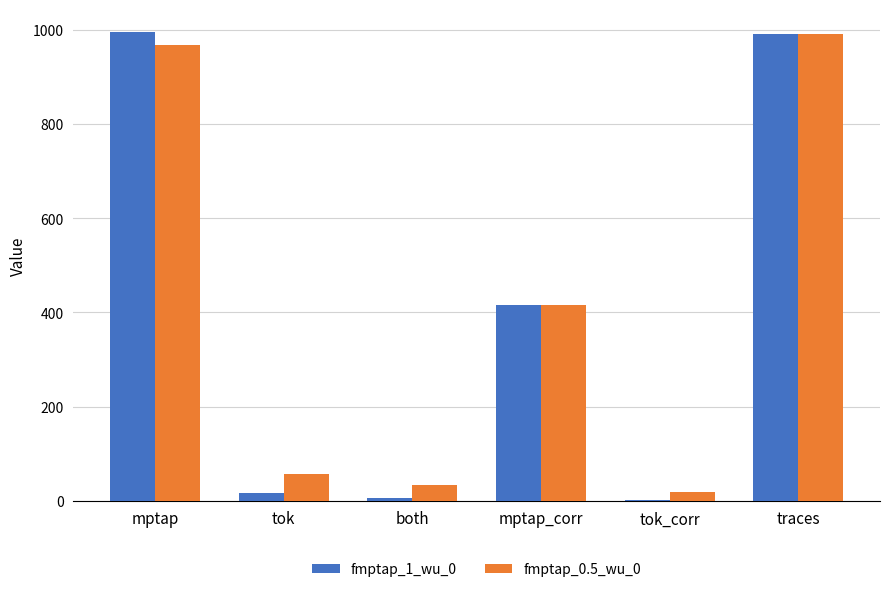

What is the total value across all series at traces?

1980